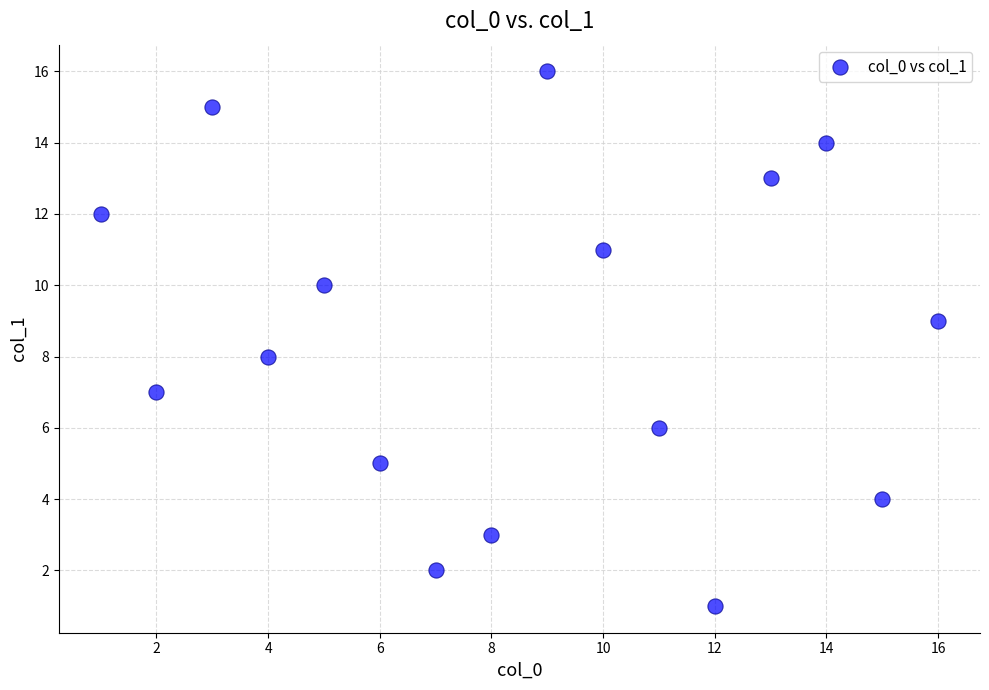

What is the range of Y values (max minus min)?

15